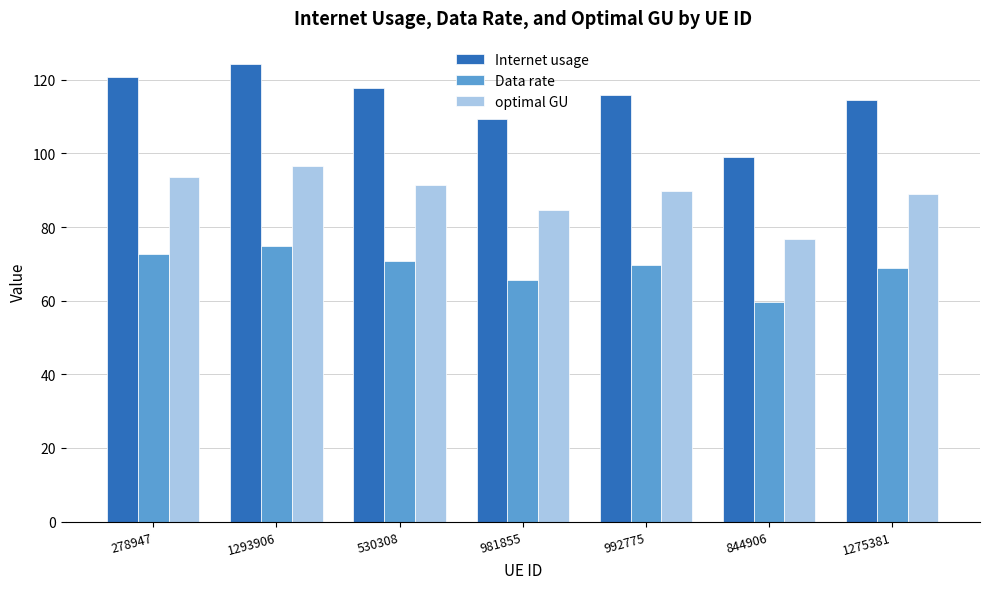

List the series in order of their peak value, highest first.

Internet usage, optimal GU, Data rate